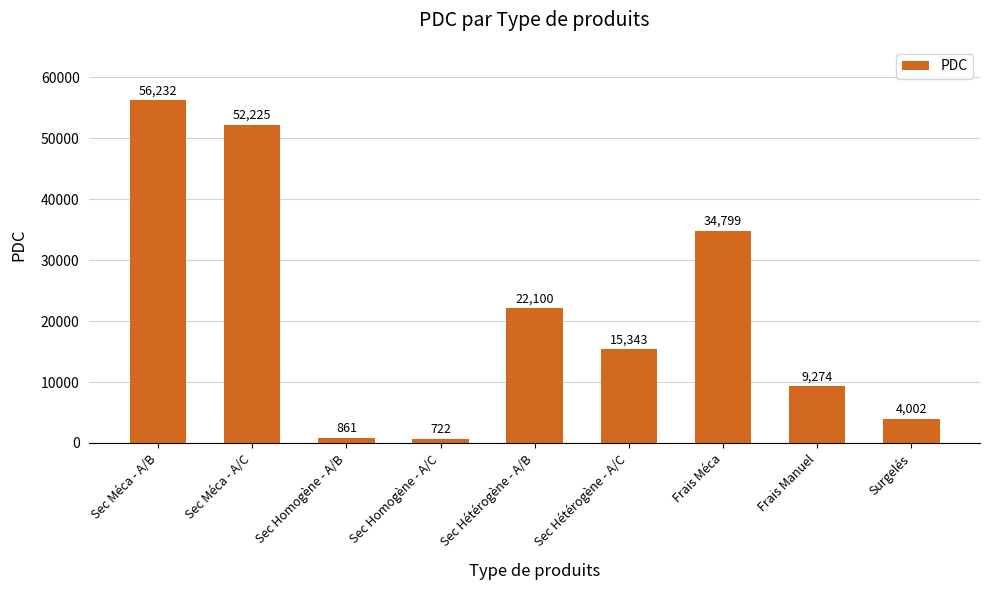

Between Sec Méca - A/C and Surgelés, which is larger?

Sec Méca - A/C